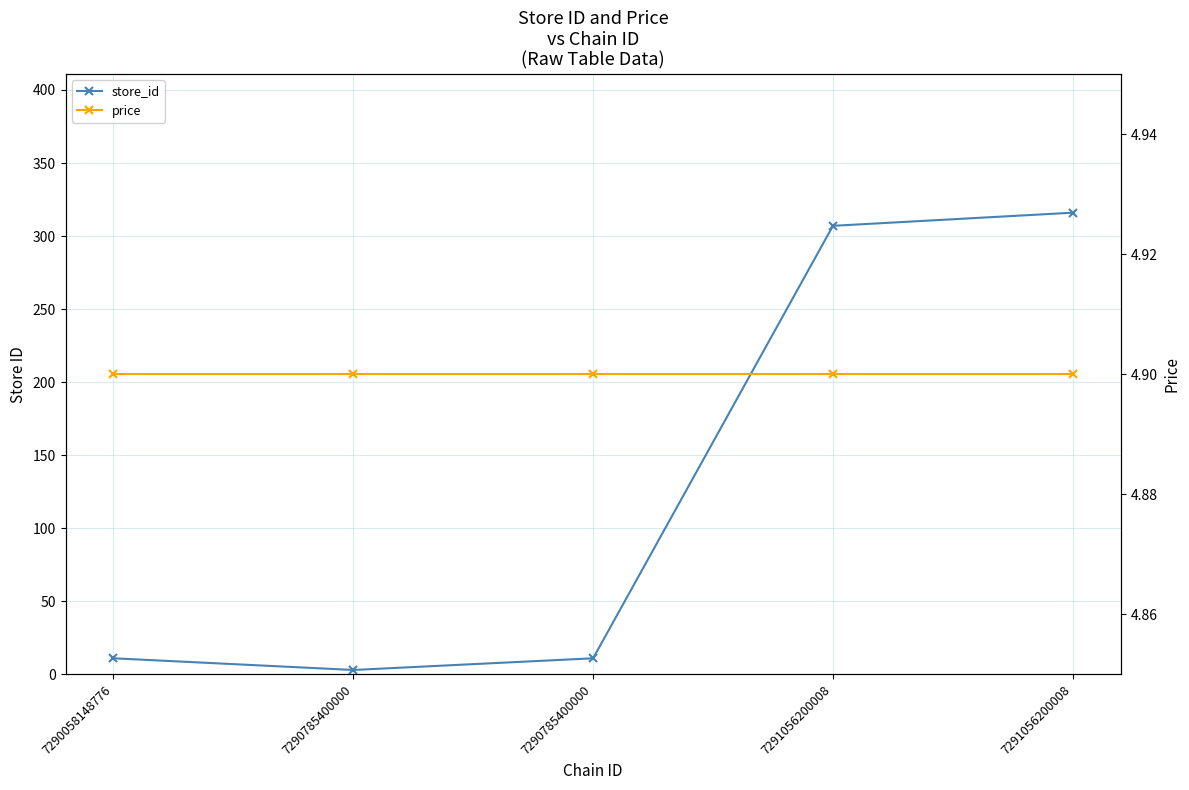

Reading right to left, extract all data points from this chart.

store_id: 7291056200008=316.0	7291056200008=307.0	7290785400000=11.0	7290785400000=3.0	7290058148776=11.0
price: 7291056200008=4.9	7291056200008=4.9	7290785400000=4.9	7290785400000=4.9	7290058148776=4.9